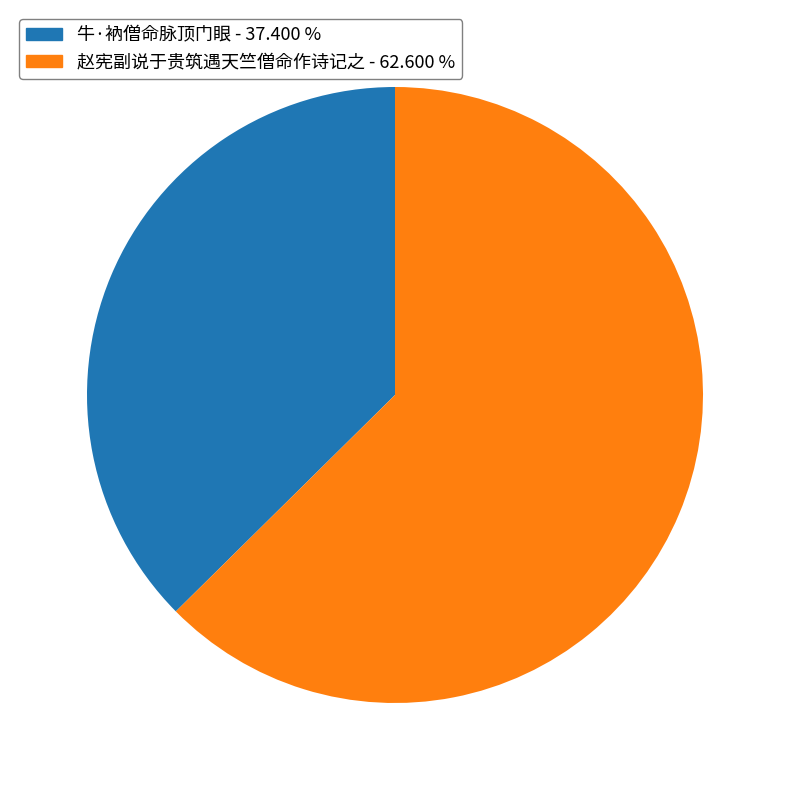

Combined, do 赵宪副说于贵筑遇天竺僧命作诗记之 and 牛·衲僧命脉顶门眼 account for over 50%?

Yes